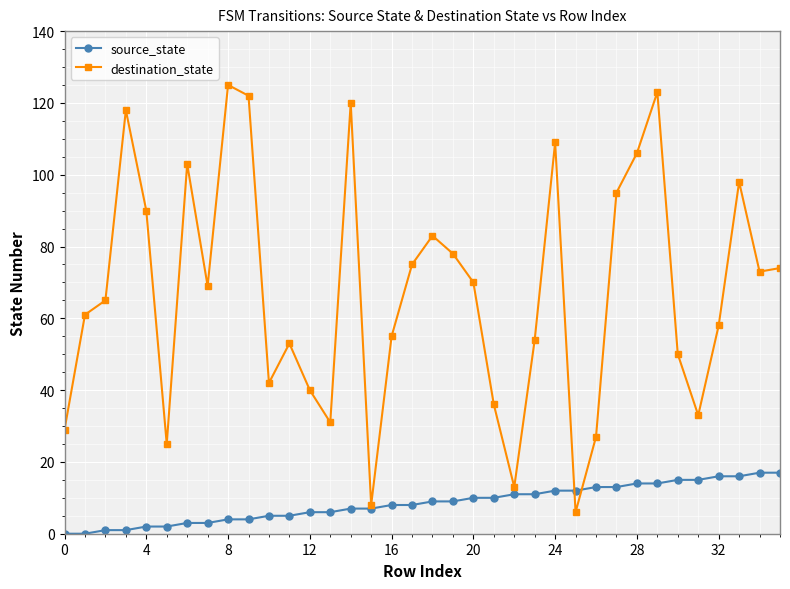

Which series has the largest total across all categories?

destination_state